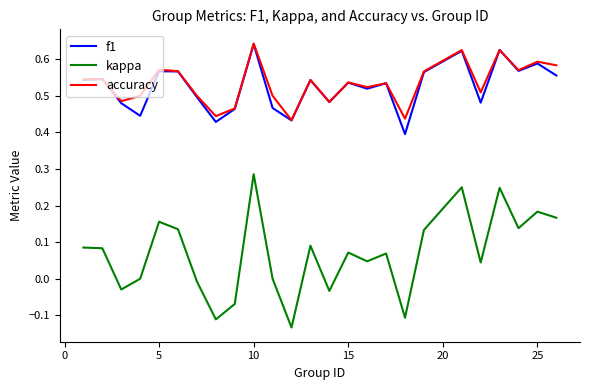

Which series has the widest spread of values?

kappa